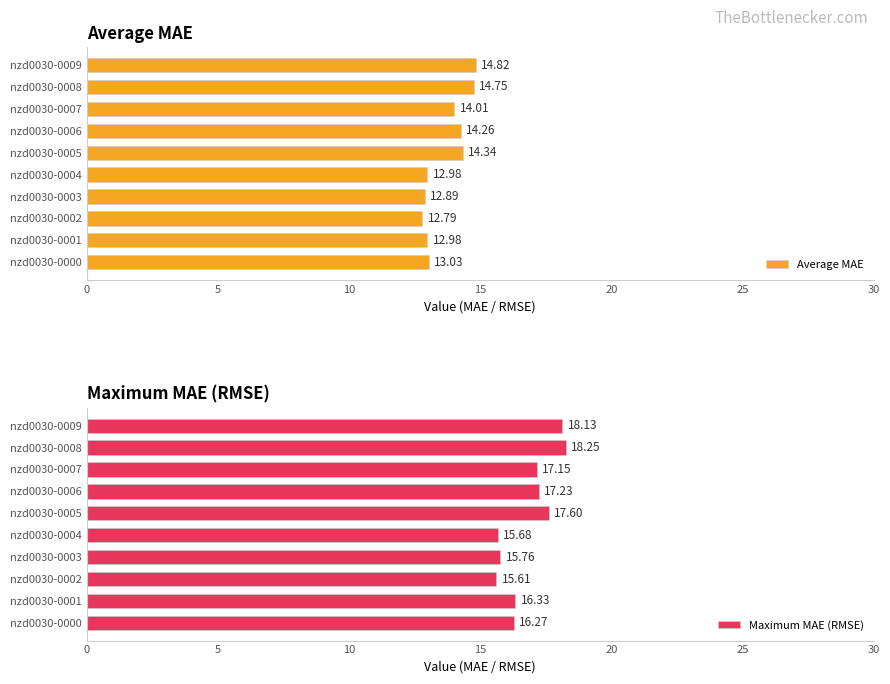

The value of Maximum MAE (RMSE) at nzd0030-0008 is 18.2. True or false?

True